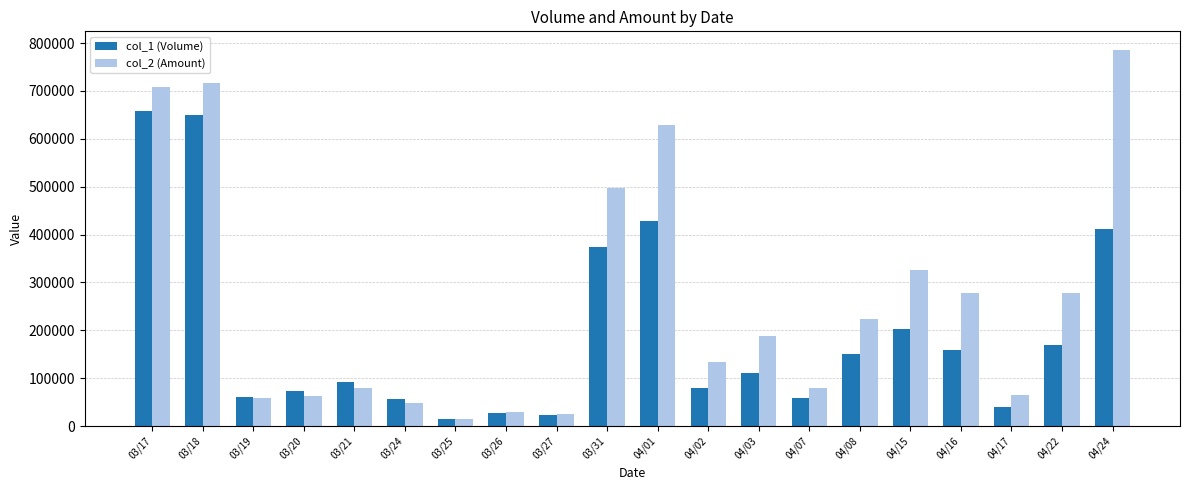

What are all the series names shown in the legend?

col_1 (Volume), col_2 (Amount)